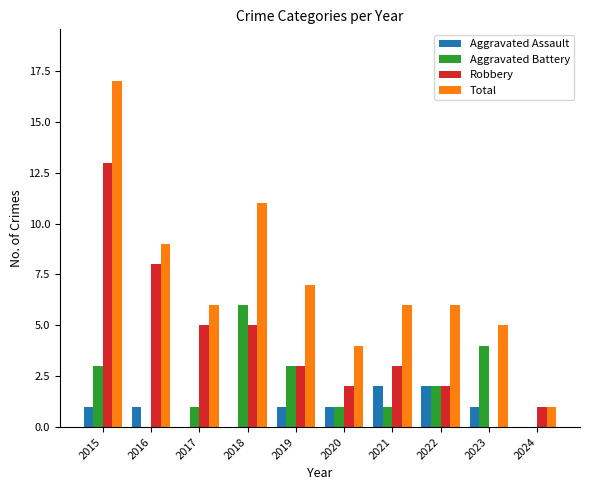

At which category does the chart reach its peak across all series?

2015